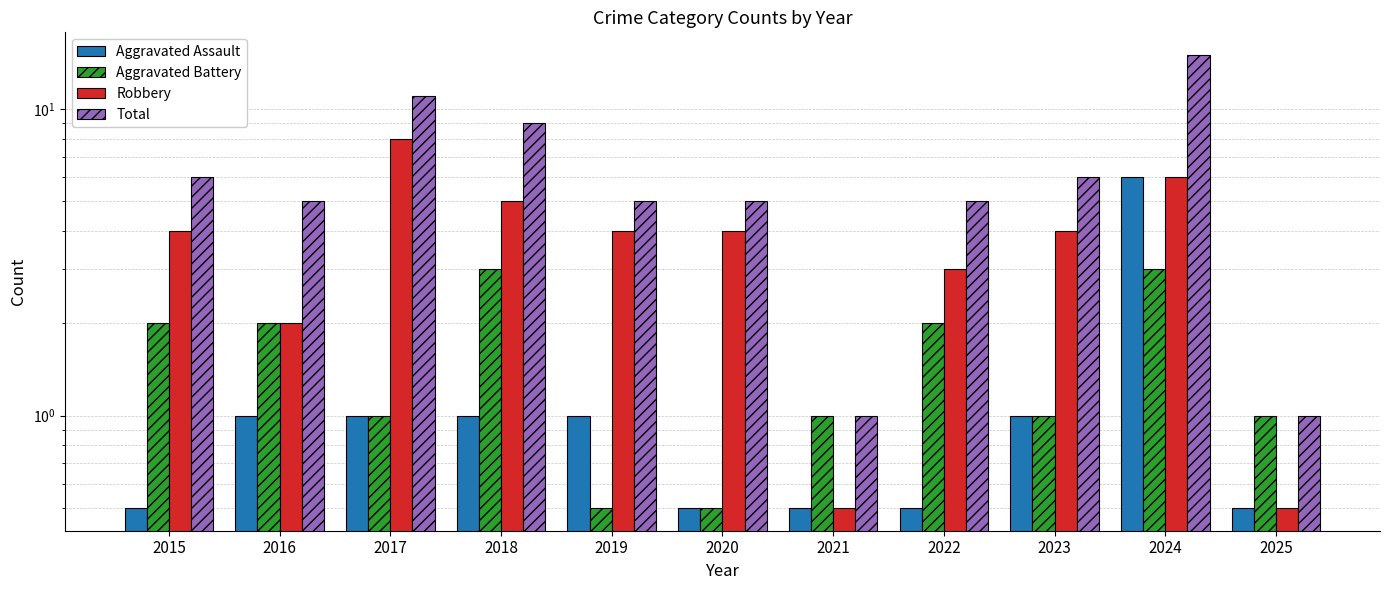

Does the chart contain any negative values?

No